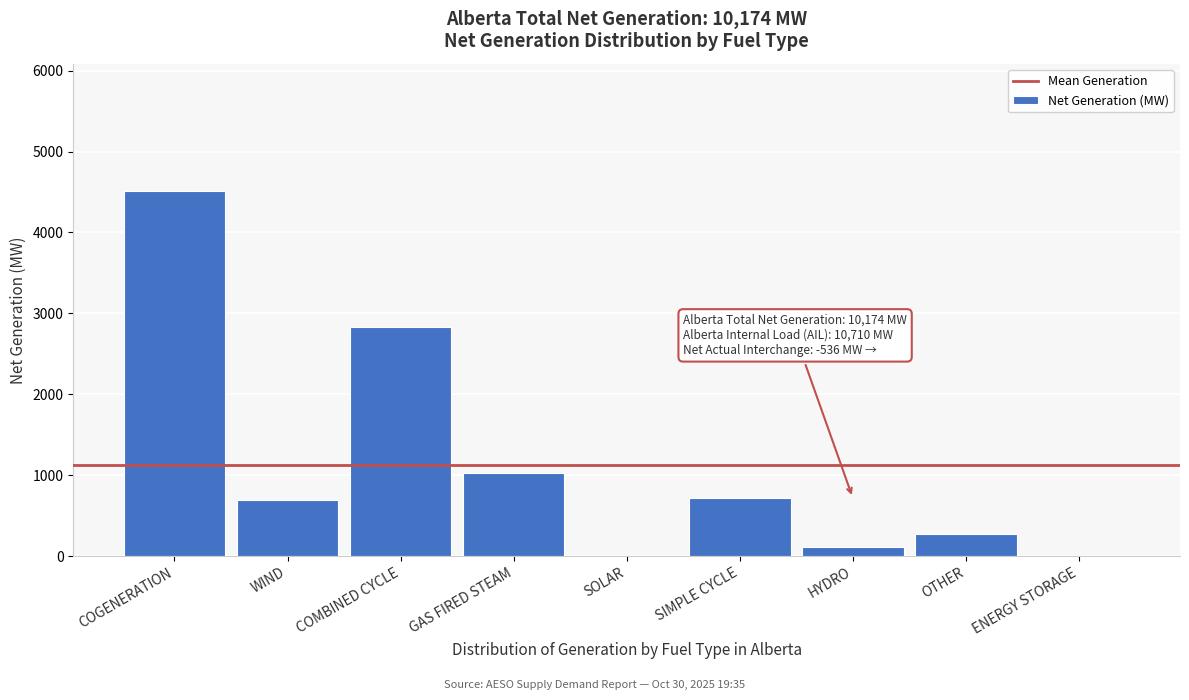

What is the sum of all values?

10174